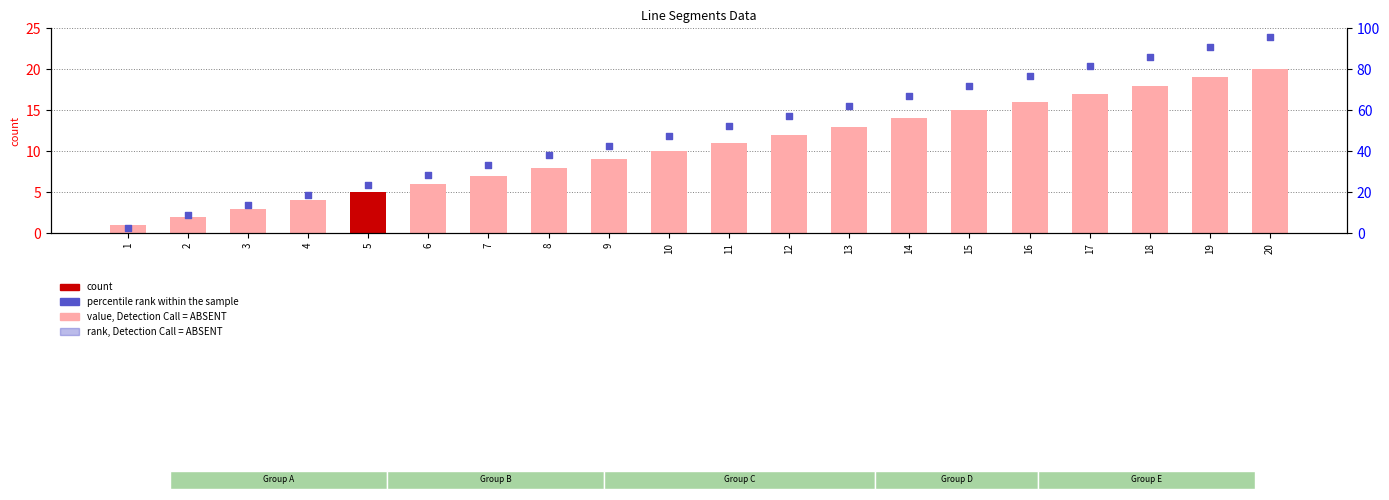

Is the value of percentile rank within the sample at 16 greater than the value of line at 14?

Yes